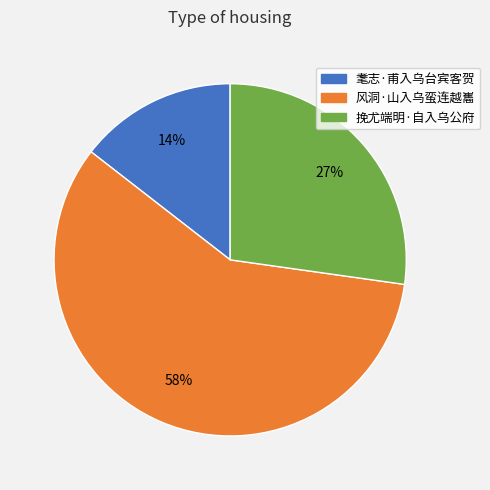

Rank the categories by value from highest to lowest.

风洞·山入乌蛮连越巂, 挽尤端明·自入乌公府, 耄志·甫入乌台宾客贺